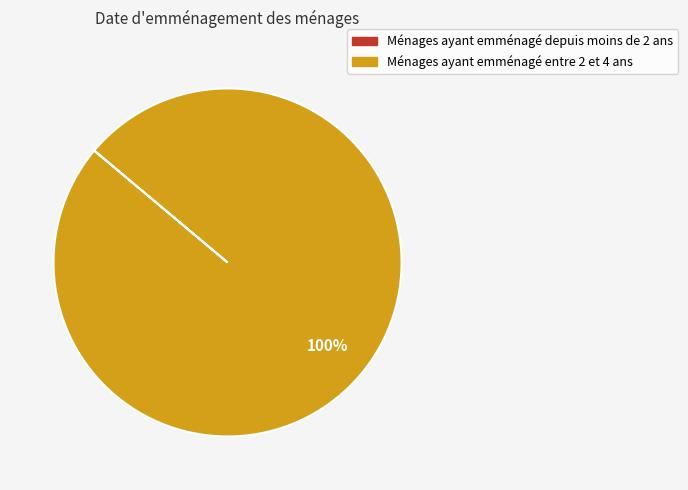

To the nearest percent, what is the average slice percentage?

50%